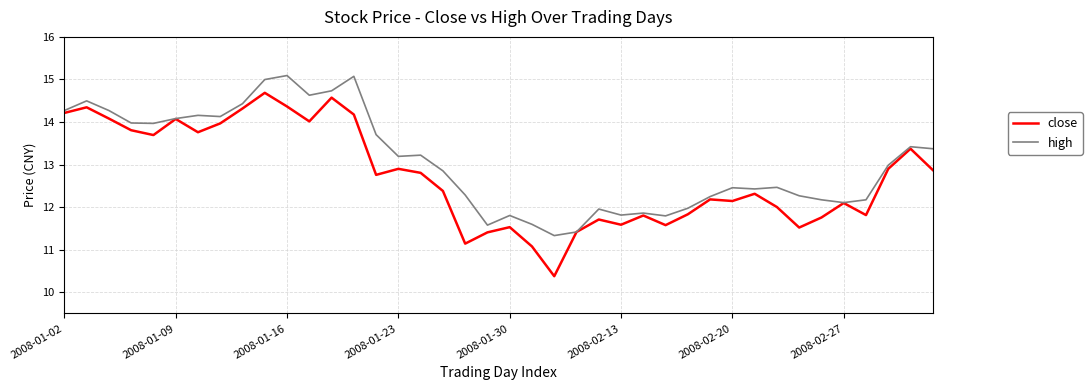

What is the maximum value shown in the chart?

15.1